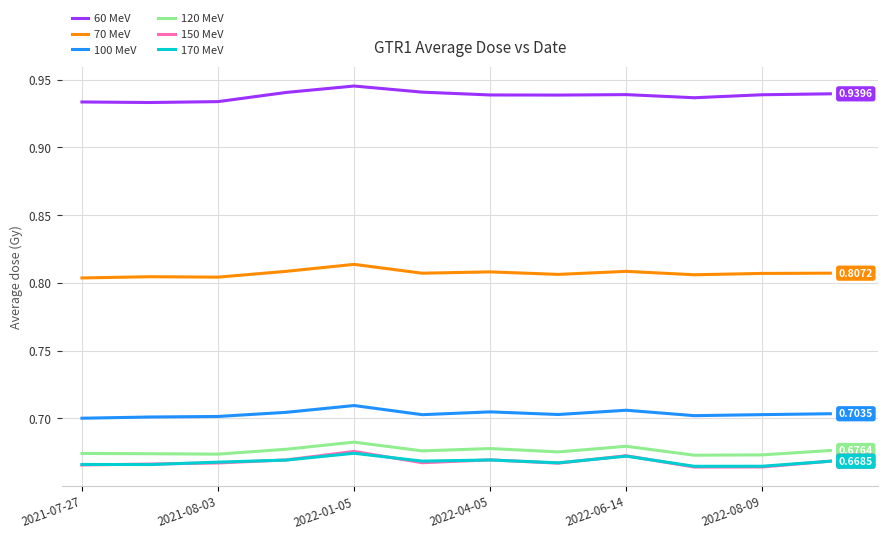

True or false: 60 MeV and 100 MeV cross at least once.

False